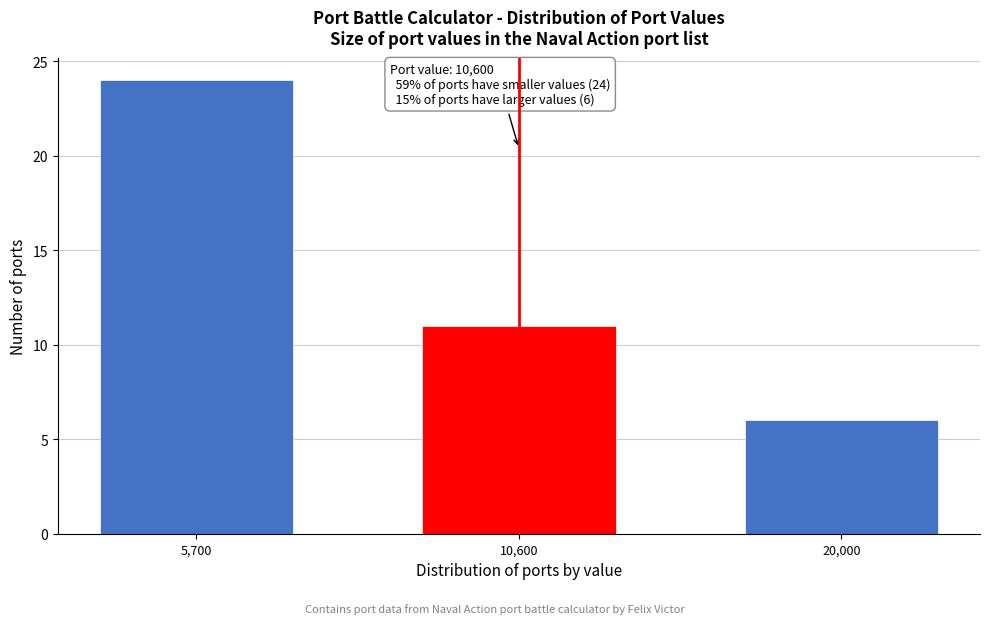

Reading left to right, extract all data points from this chart.

5,700=24	10,600=11	20,000=6